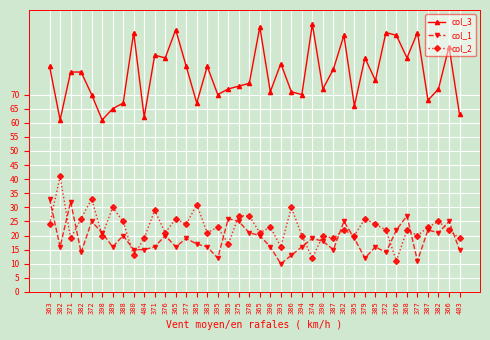

Is this an area chart (filled region under the line)?

No